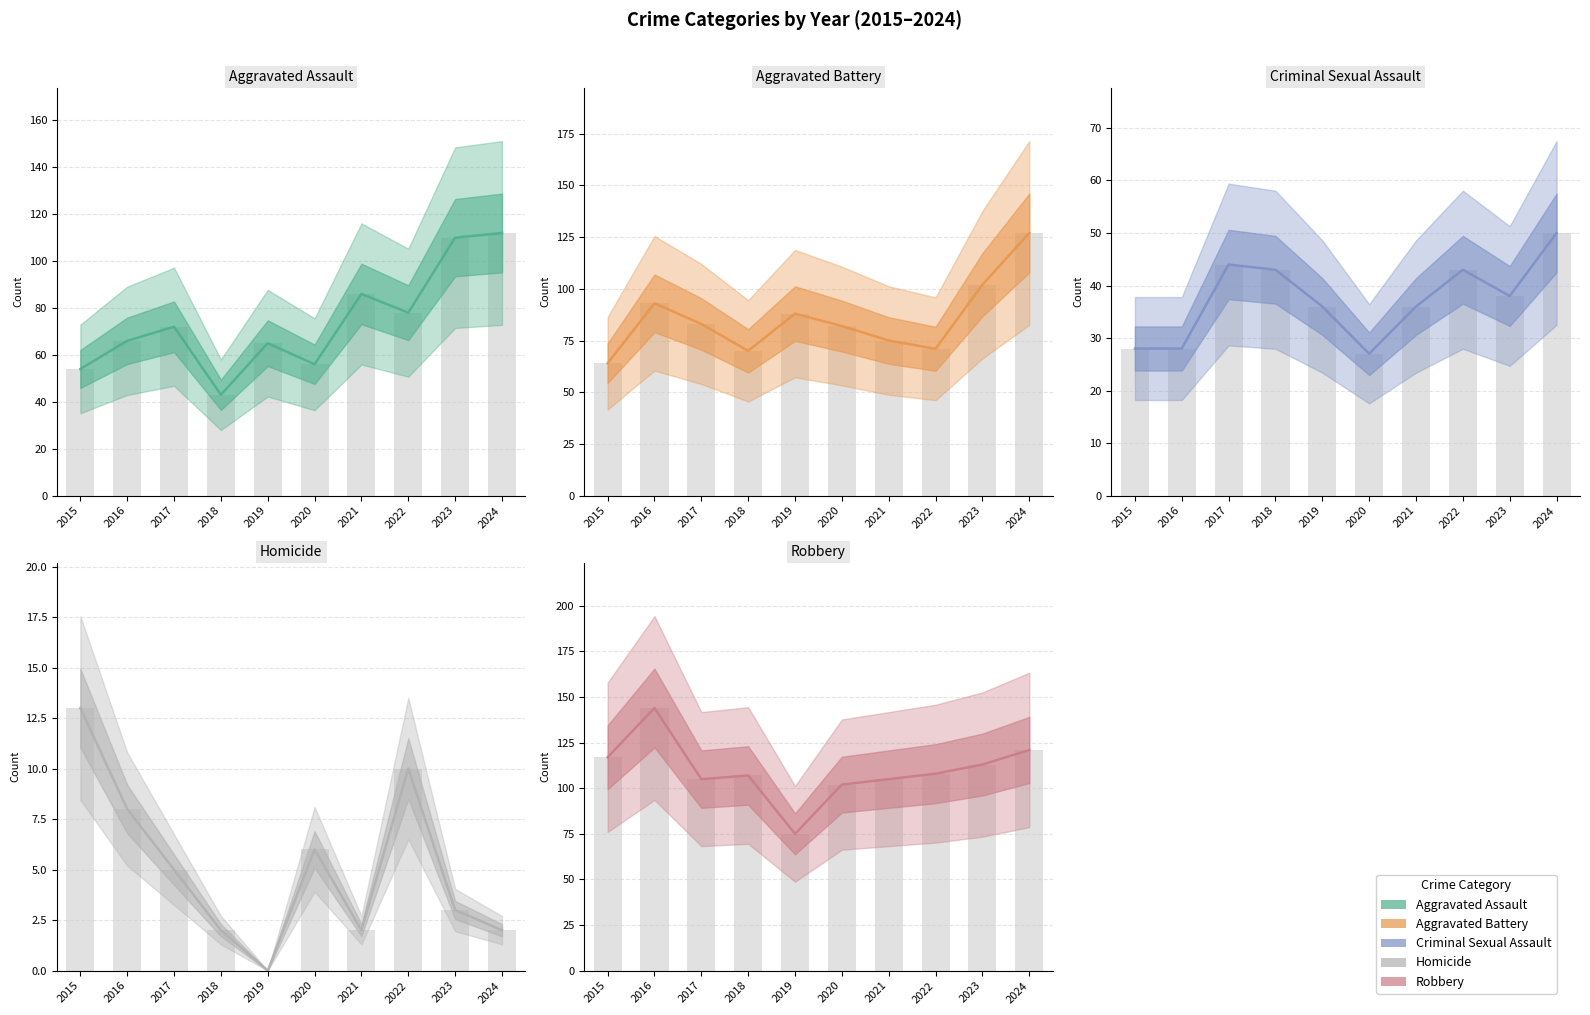

The value of Aggravated Battery at 2018 is 70. True or false?

True